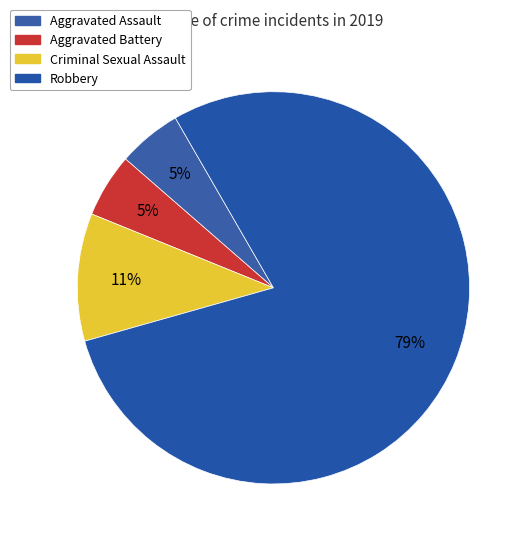

Which has a higher value, Aggravated Battery or Aggravated Assault?

Aggravated Battery